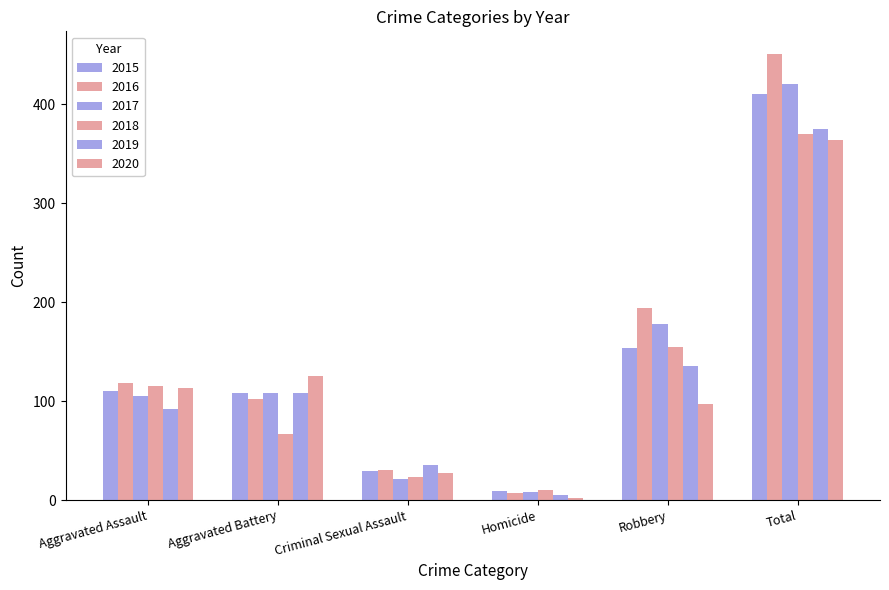

What is the label of the 5th bar from the right?

Aggravated Battery